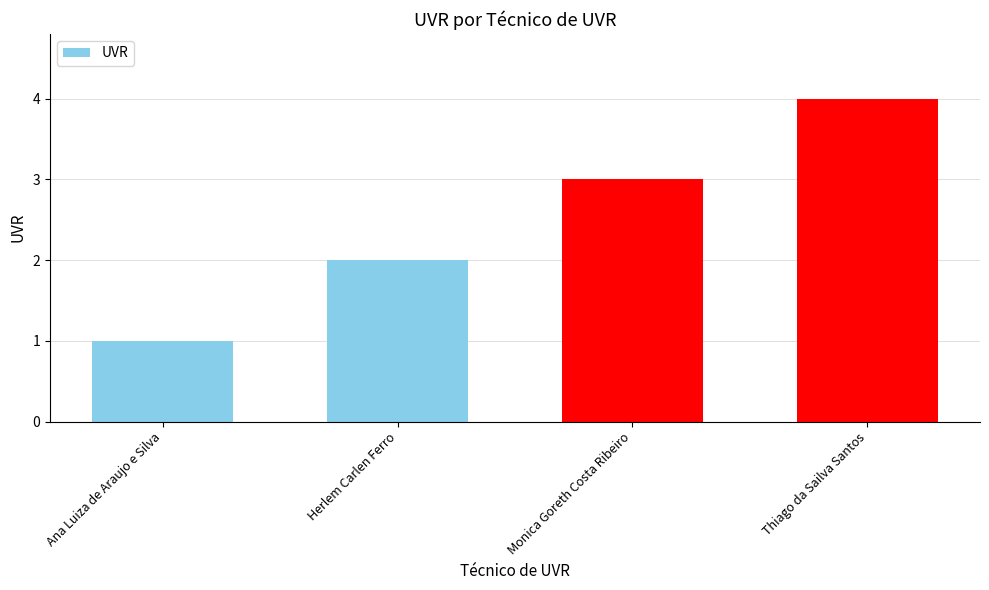

What is the difference between the values at Thiago da Sailva Santos and Herlem Carlen Ferro?

2